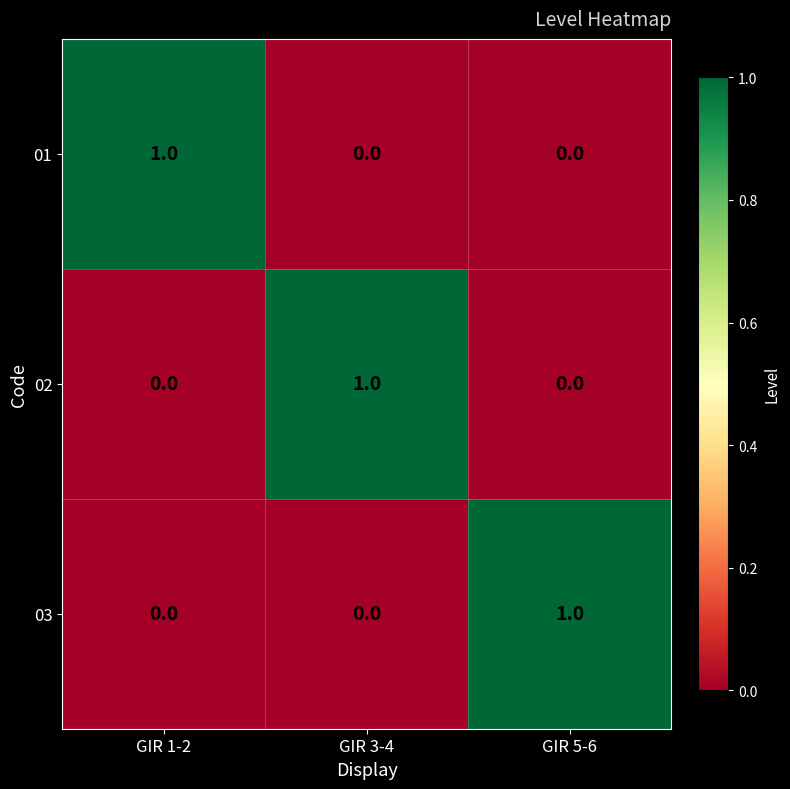

Count the 01 values in the range 0 to 1.

3